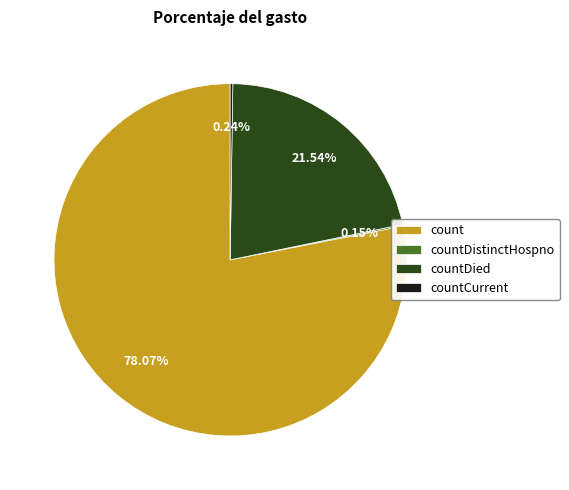

What is the largest slice in the pie chart?

count